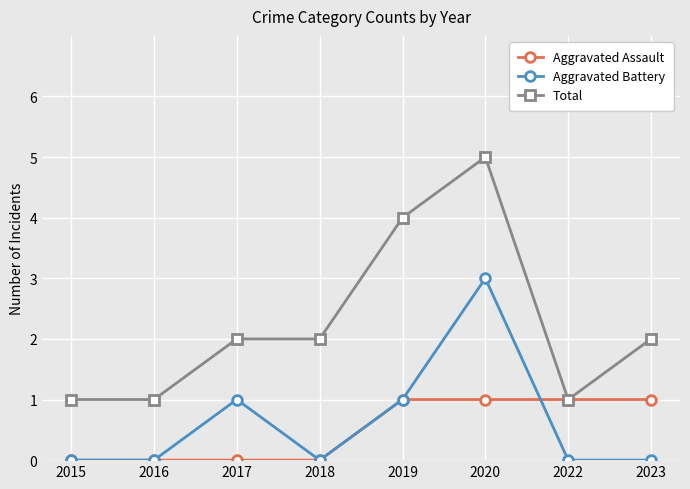

What are all the series names shown in the legend?

Aggravated Assault, Aggravated Battery, Total